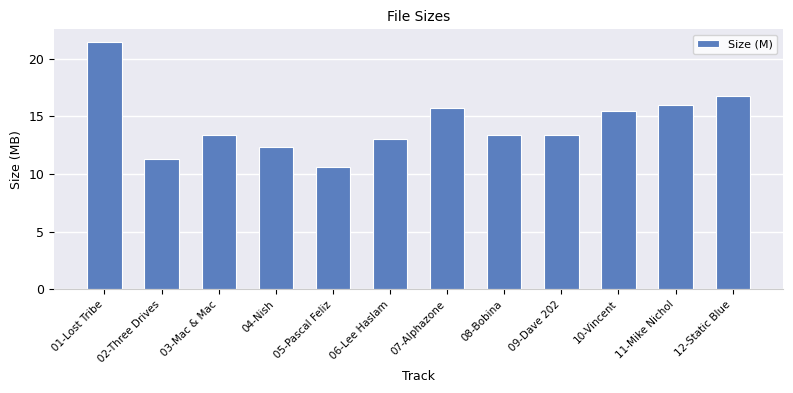

Which has a higher value, 01-Lost Tribe or 03-Mac & Mac?

01-Lost Tribe